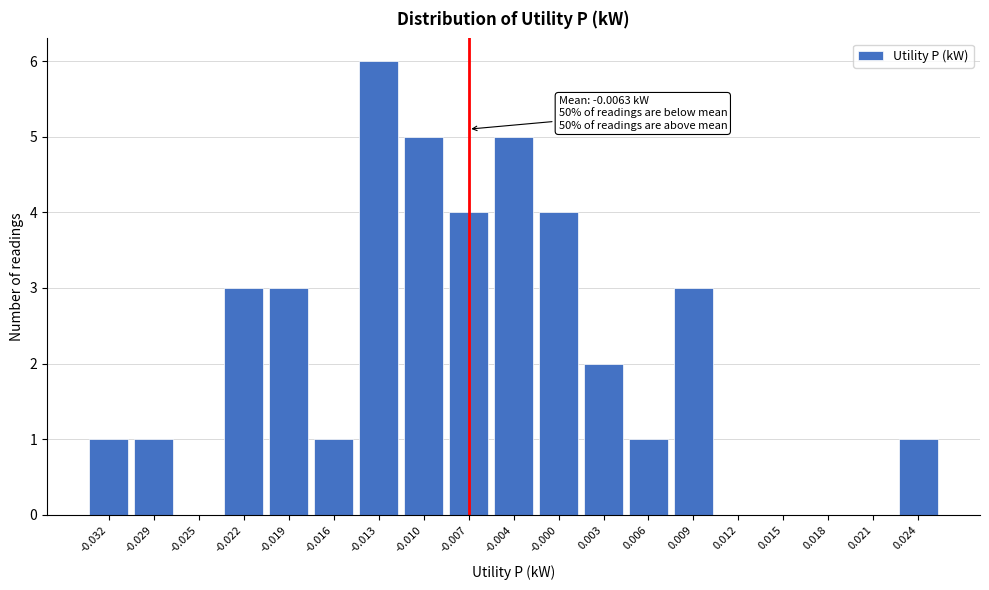

Reading left to right, list all the values displayed in this chart.

-0.032=1	-0.029=1	-0.025=0	-0.022=3	-0.019=3	-0.016=1	-0.013=6	-0.010=5	-0.007=4	-0.004=5	-0.000=4	0.003=2	0.006=1	0.009=3	0.012=0	0.015=0	0.018=0	0.021=0	0.024=1